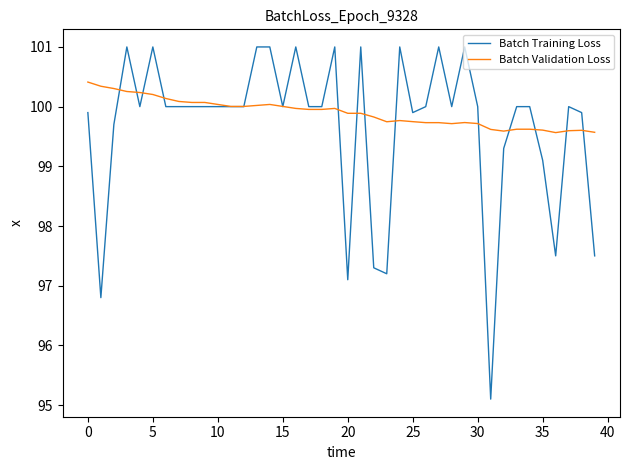

What is the maximum value shown in the chart?

101.0